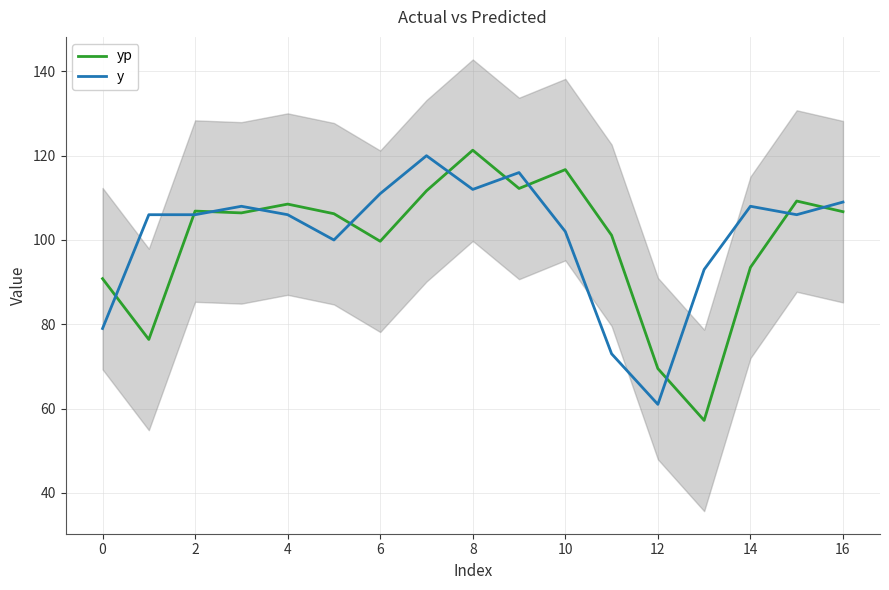

Reading left to right, extract all data points from this chart.

yp: 90.8	76.4	106.9	106.4	108.5	106.2	99.7	111.7	121.3	112.2	116.7	101.1	69.5	57.2	93.5	109.2	106.7
y: 79.0	106.0	106.0	108.0	106.0	100.0	111.0	120.0	112.0	116.0	102.0	73.0	61.0	93.0	108.0	106.0	109.0